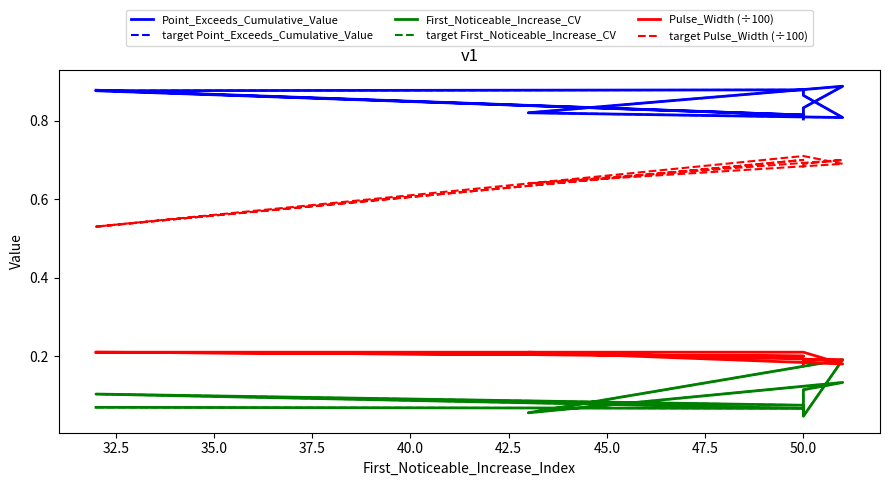

Between 45.0 and 52.5, which series saw the biggest shift?

target Pulse_Width (÷100)